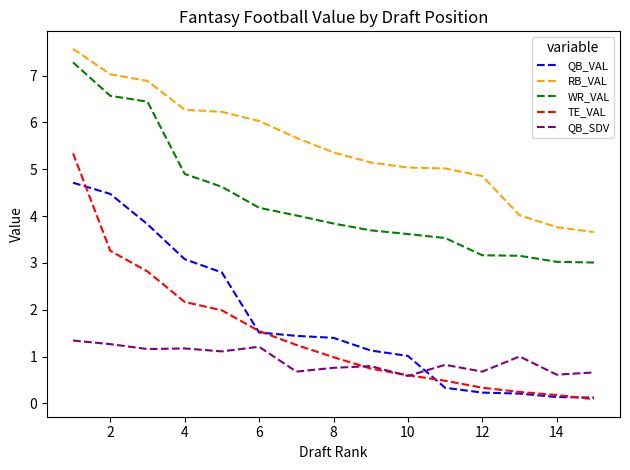

Which series has the largest range (max minus min)?

TE_VAL